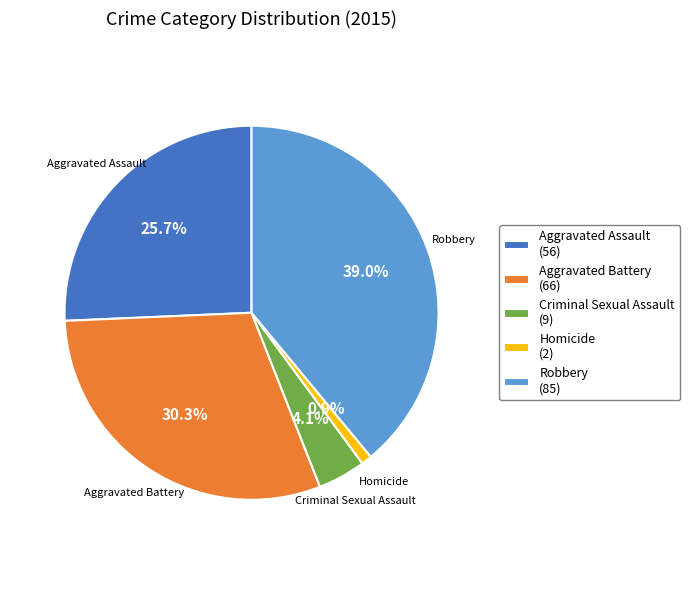

What is the ratio of the value at Robbery to the value at Aggravated Assault?

1.5